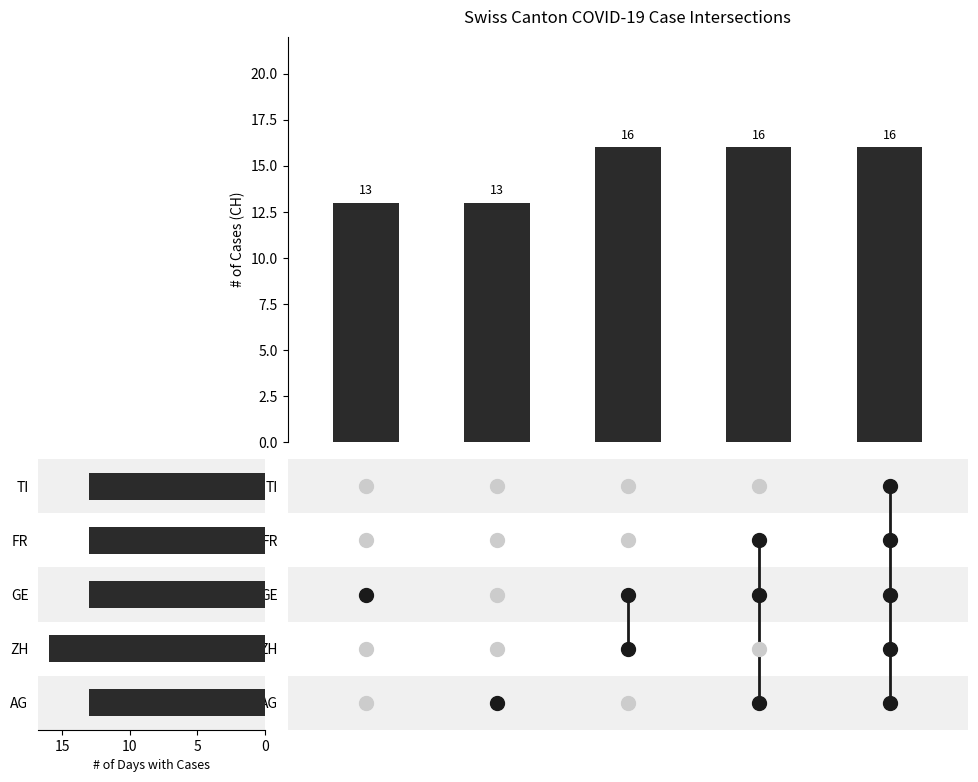

What is the difference between the second highest and minimum values?

3